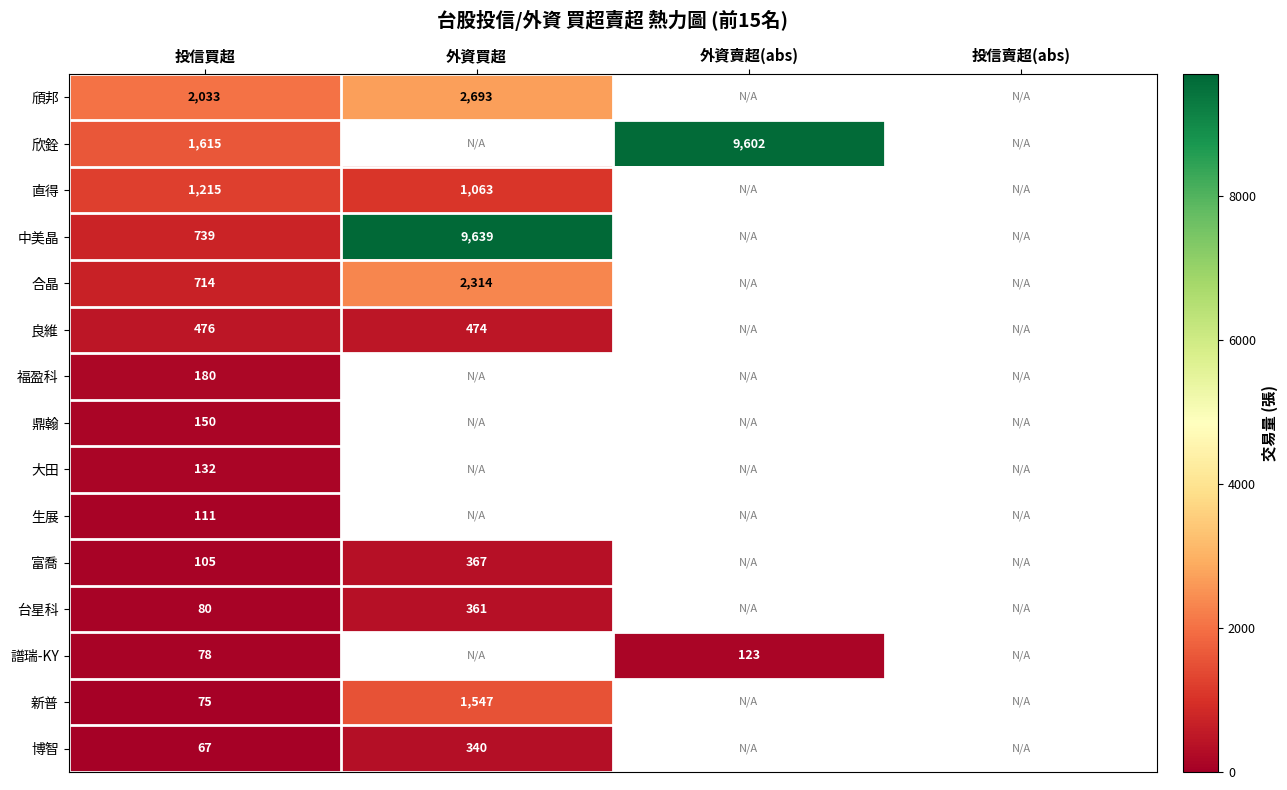

The value of 大田 at 投信買超 is 132. True or false?

True